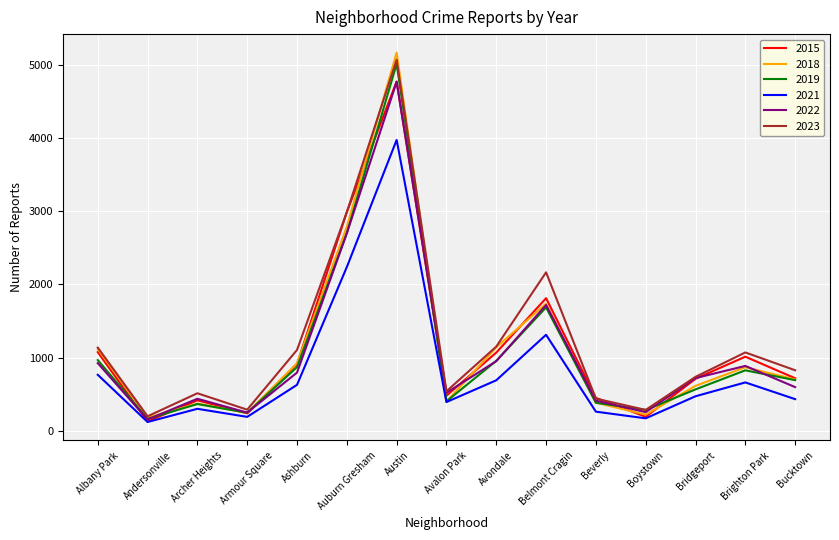

Is it true that 2019 equals 568 at Bridgeport?

True